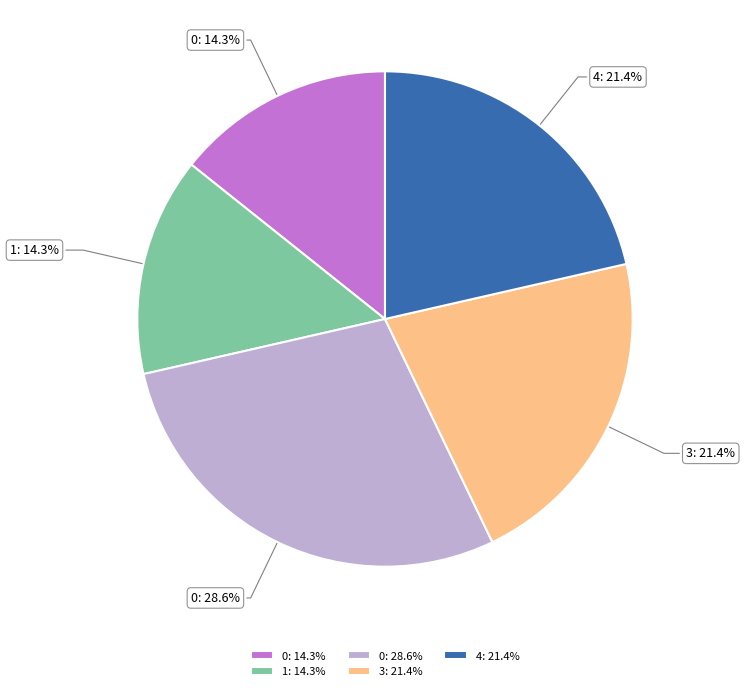

What percentage is NOT represented by 3: 21.4%?

78.6%